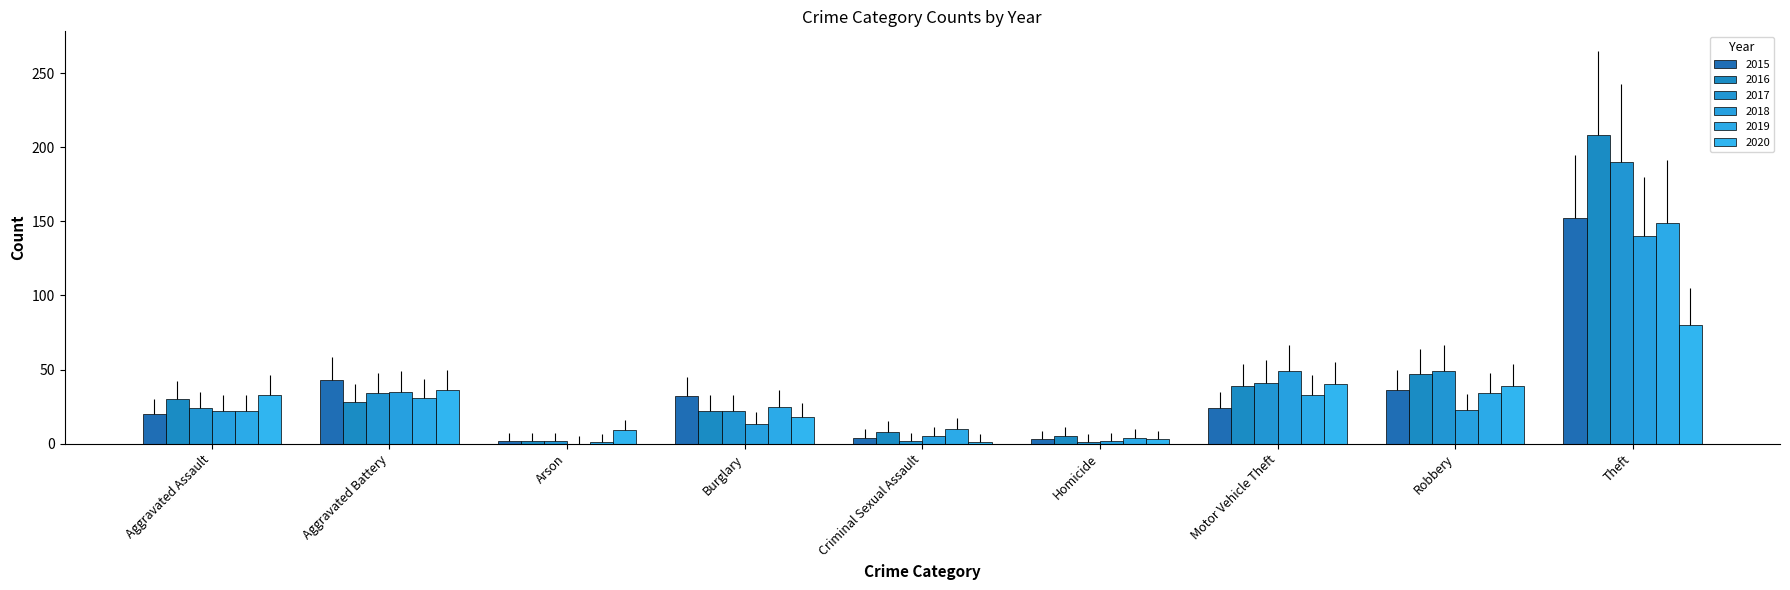

At which category is the sum across all series the highest?

Theft